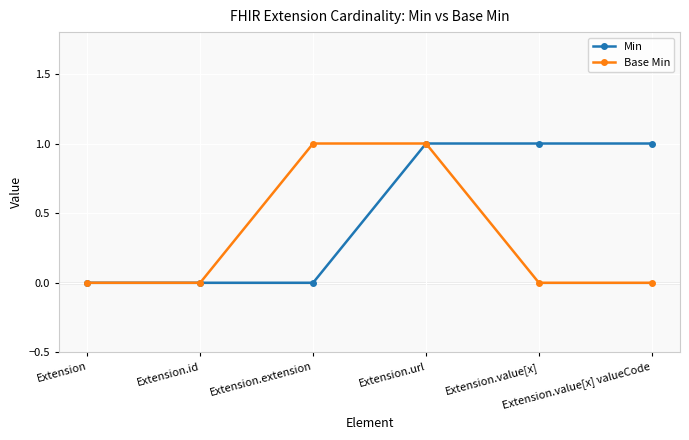

List the series in order of their overall mean, highest first.

Min, Base Min